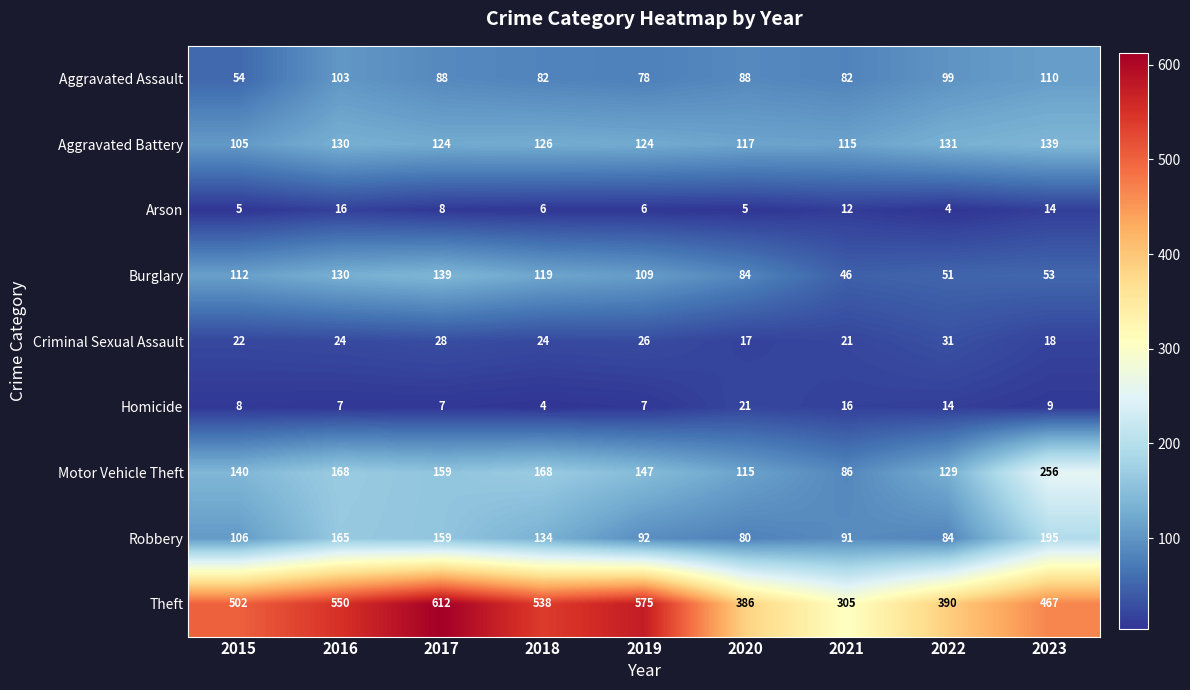

Is the value of Aggravated Battery at 2020 greater than the value of Homicide at 2017?

Yes